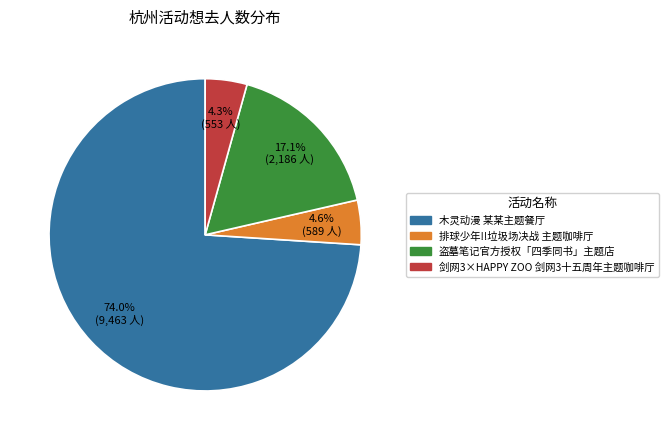

How many segments does this pie chart have?

4